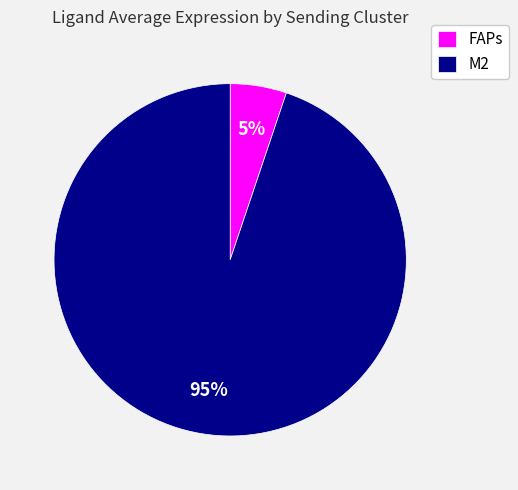

Is the sum of M2 and FAPs greater than half?

Yes